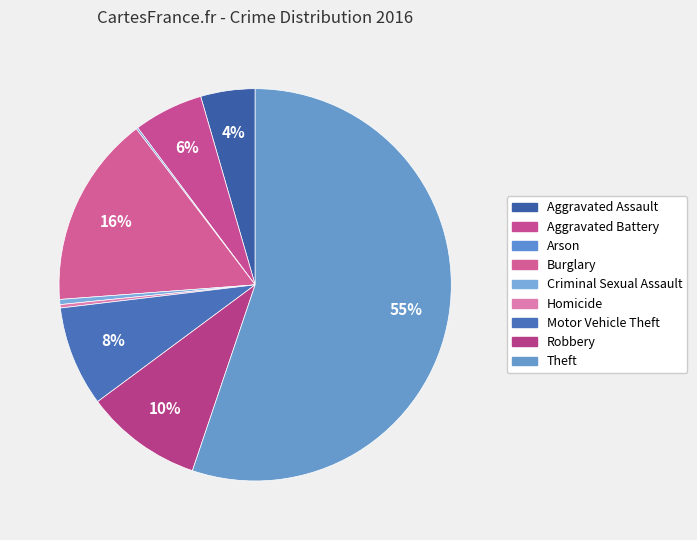

Which slice is the smallest?

Arson